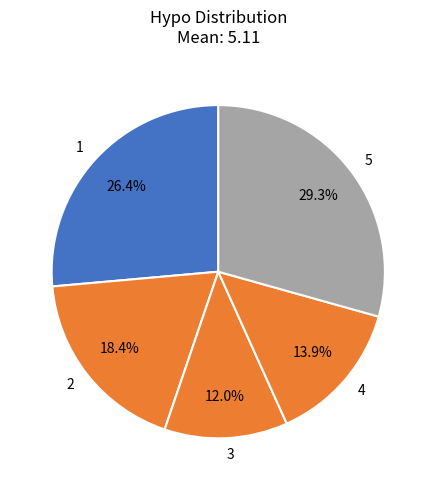

To the nearest percent, what is the difference between the largest and smallest slice percentages?

17%